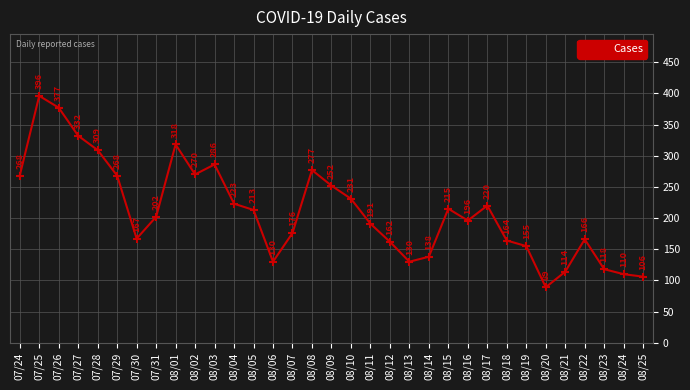

Is it true that the value at 08/23 is 40?

False